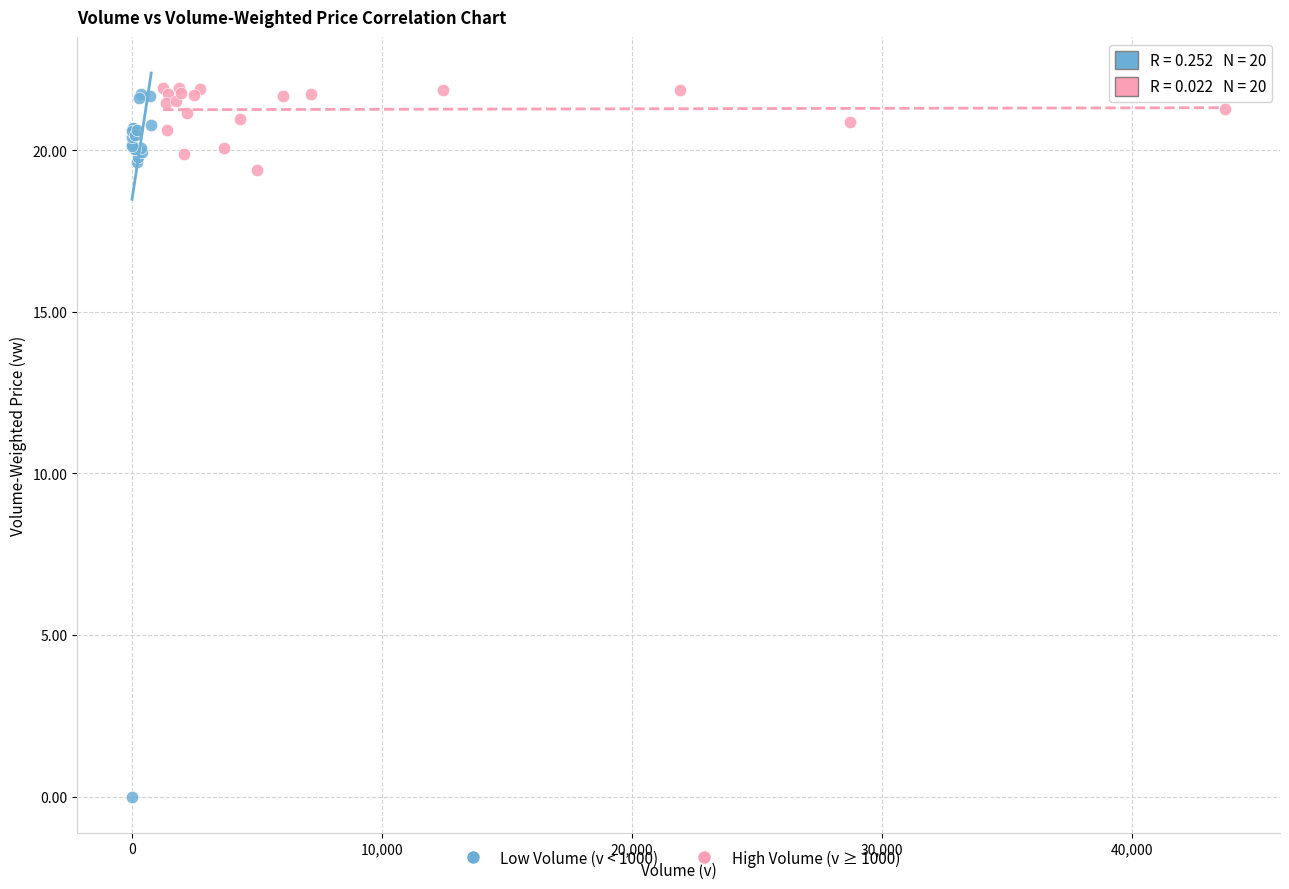

Which series contains the lowest Y value?

Low Volume (v < 1000)